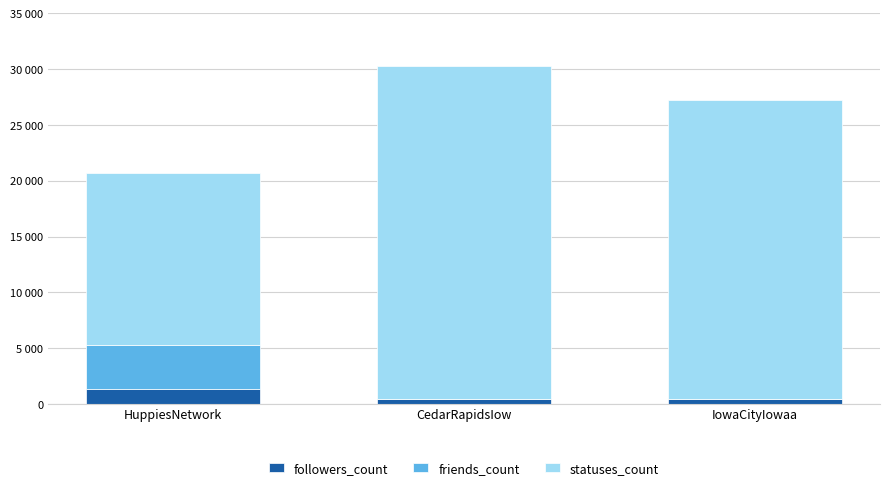

What is the label of the 3rd bar from the right?

HuppiesNetwork